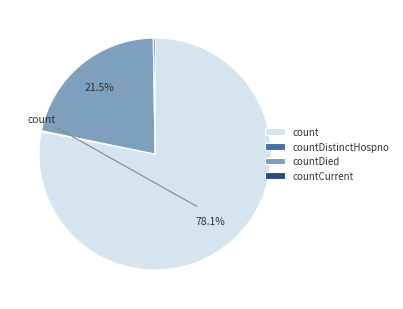

What percentage do countDied and count together represent?

99.6%